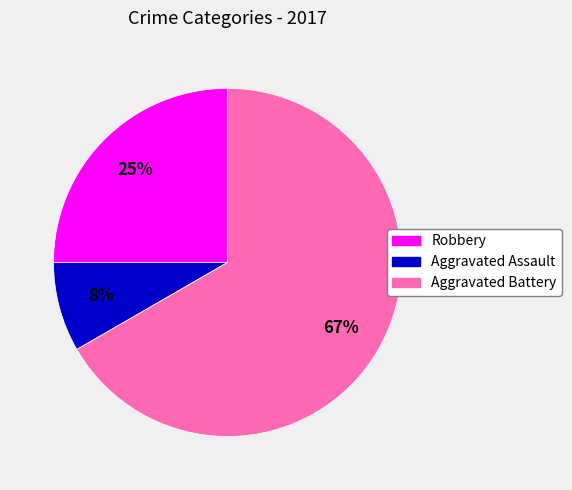

Is the sum of Robbery and Aggravated Battery greater than half?

Yes